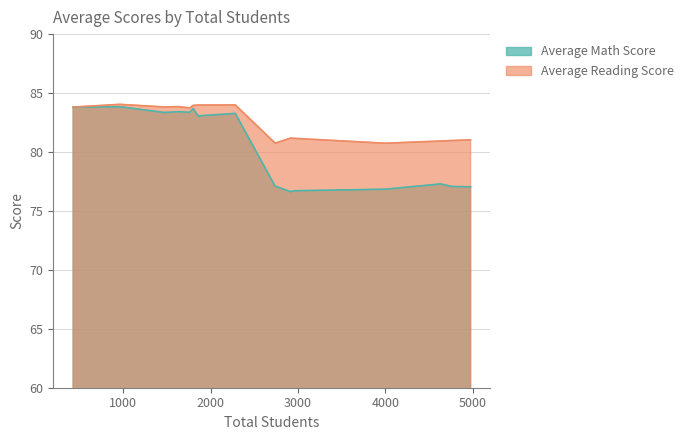

How many Average Reading Score values are between 80 and 83?

7